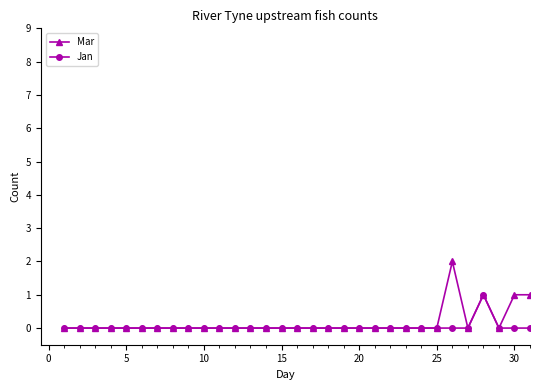

Does the chart have visible grid lines?

No